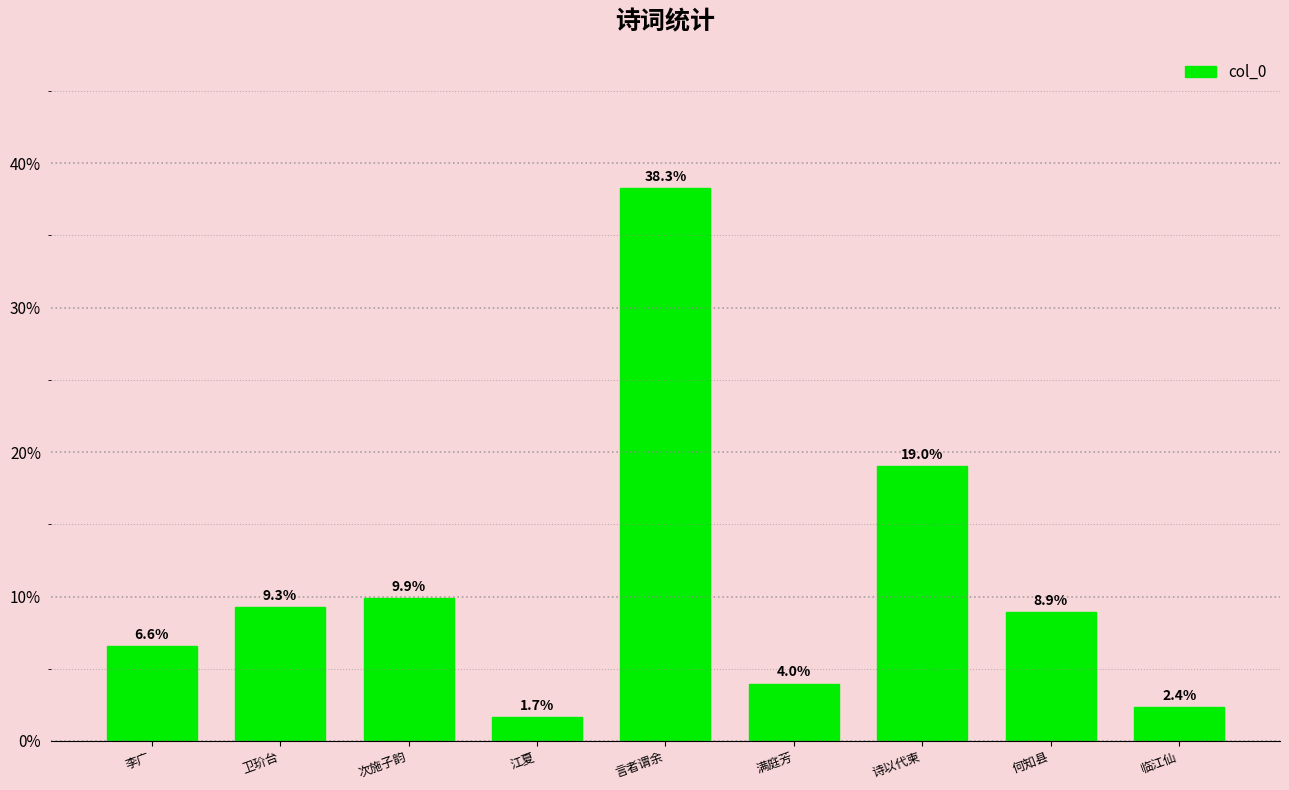

Is it true that the value at 满庭芳 is 1.6?

False